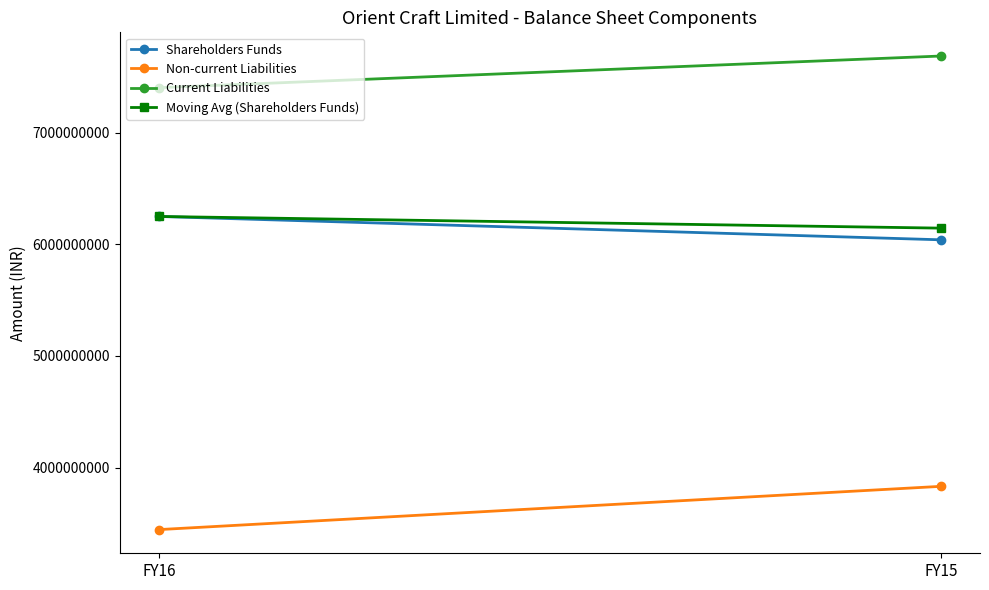

The Moving Avg (Shareholders Funds) series shows 6146403744.5 at FY15. True or false?

True